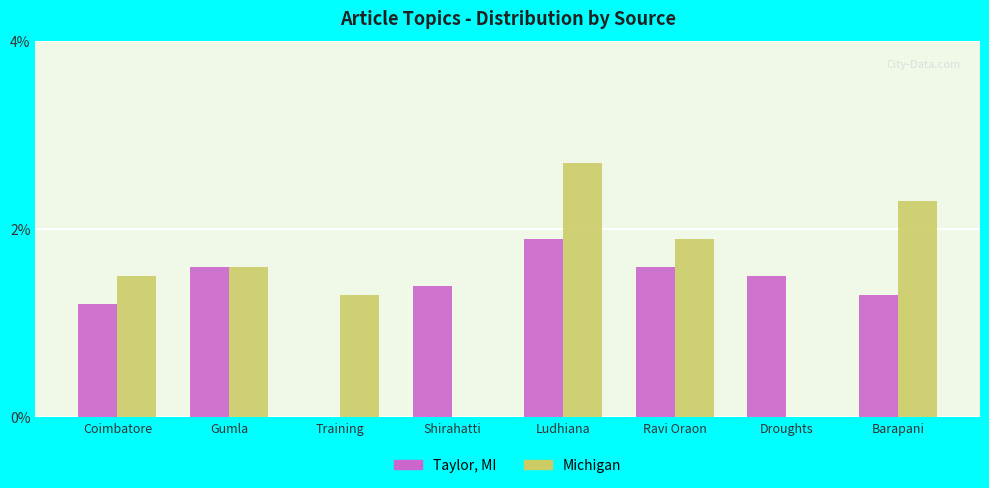

At which category does the chart reach its peak across all series?

Ludhiana